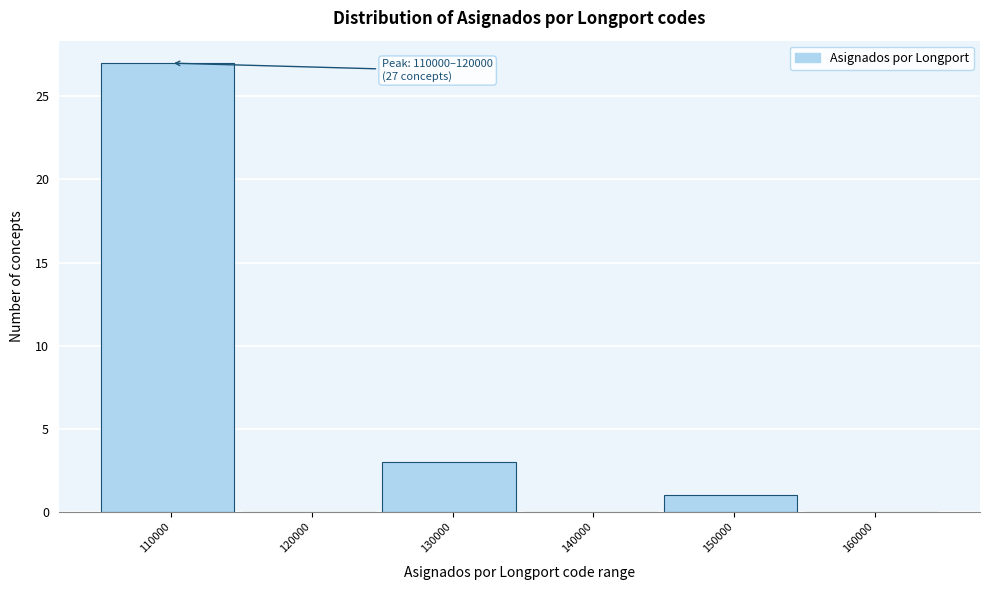

Which label corresponds to the largest value in the chart?

110000